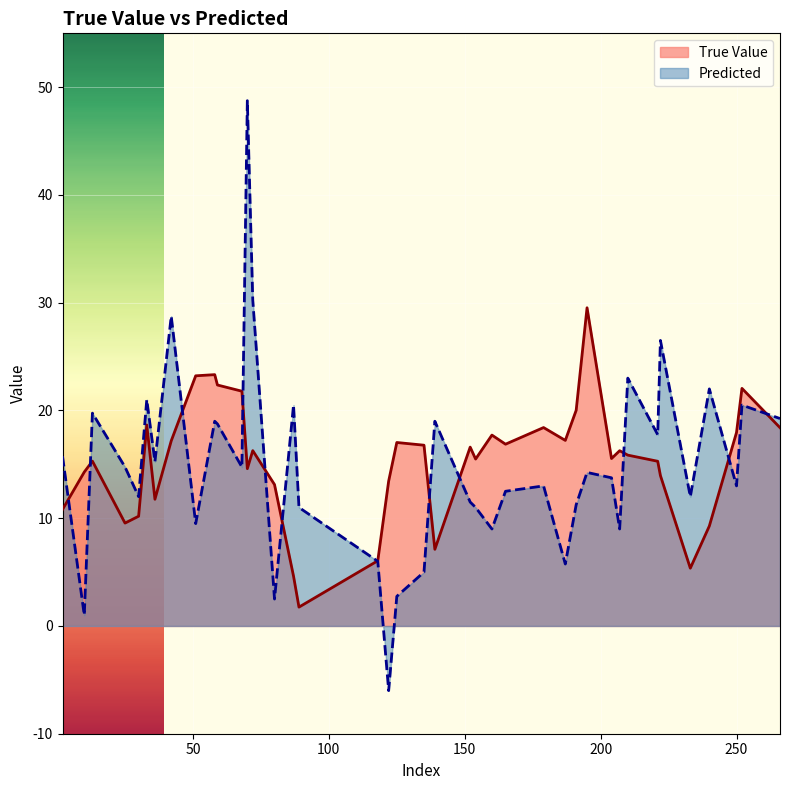

Which series ends up on top after the final intersection of True Value and Predicted?

Predicted